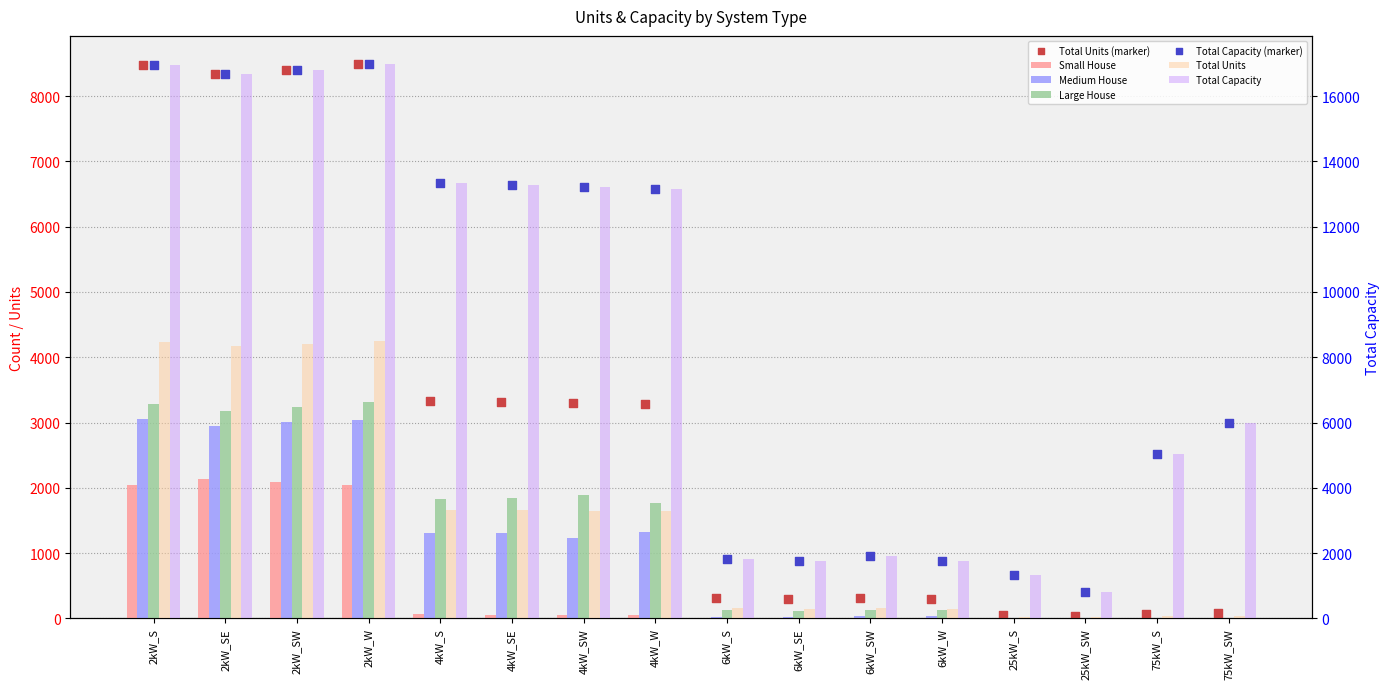

Is the value of Small House at 4kW_SE greater than the value of Total Units at 6kW_SE?

No